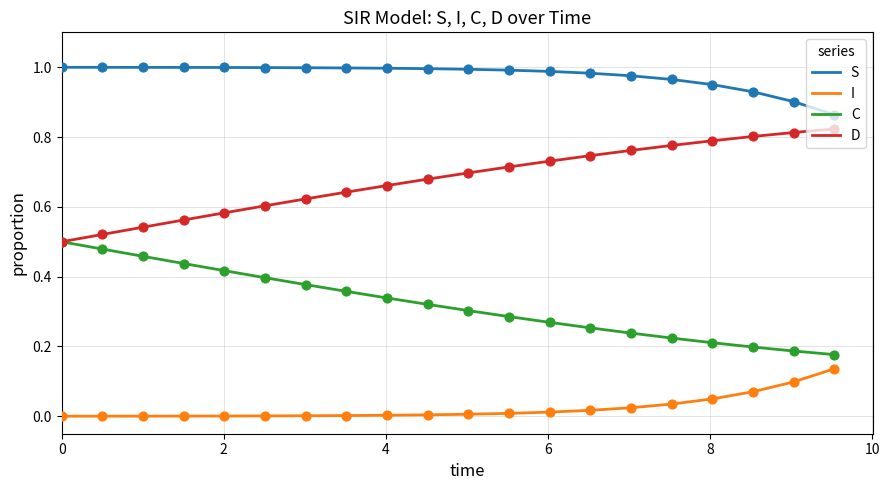

Rank the series by their maximum value, from highest to lowest.

S, D, C, I